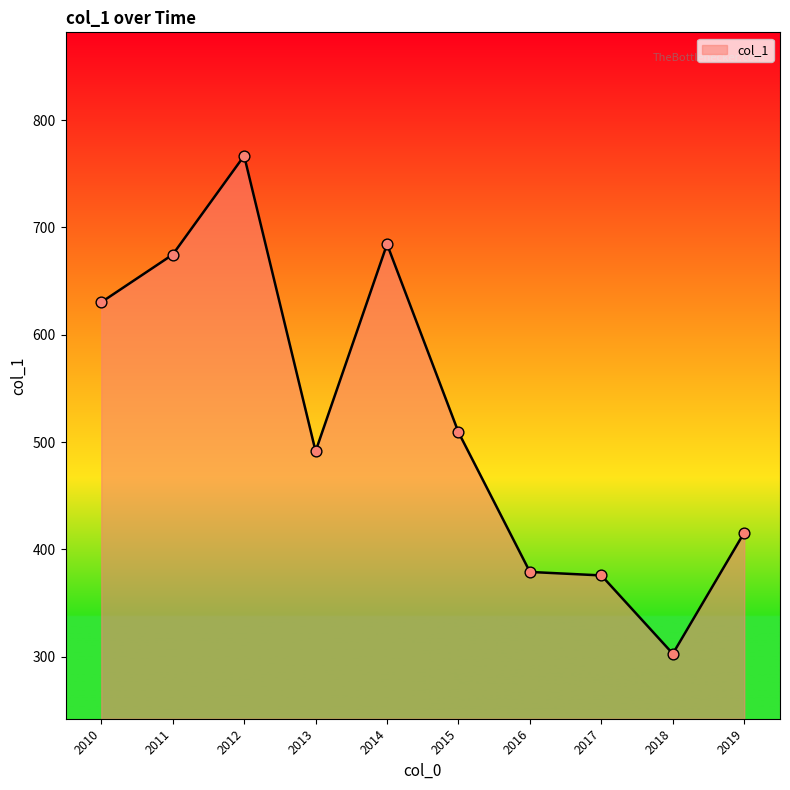

What is the ratio of the value at 2011 to the value at 2019?

1.6